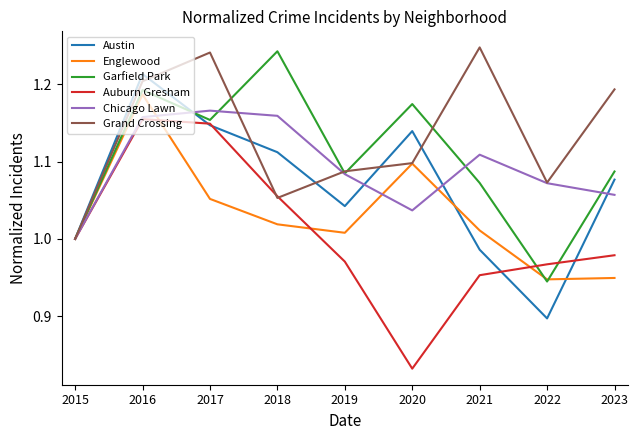

What is the total value across all series at 2023?

6.3